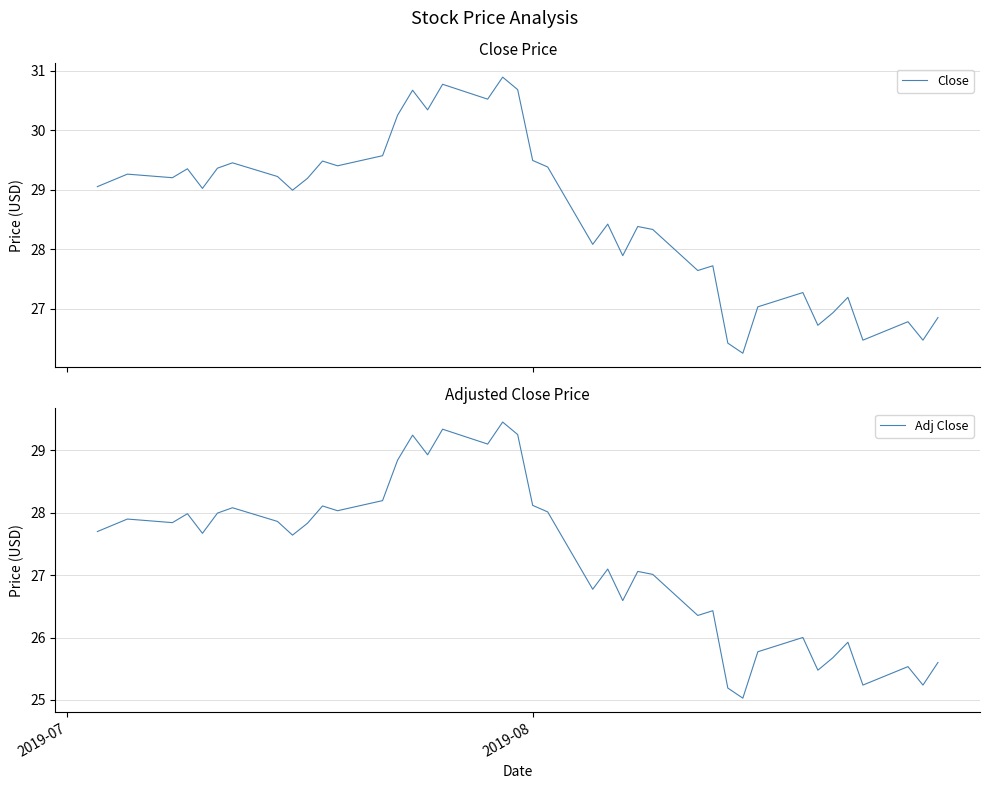

Rank the series at 2019-07 from highest to lowest value.

Close, Adj Close